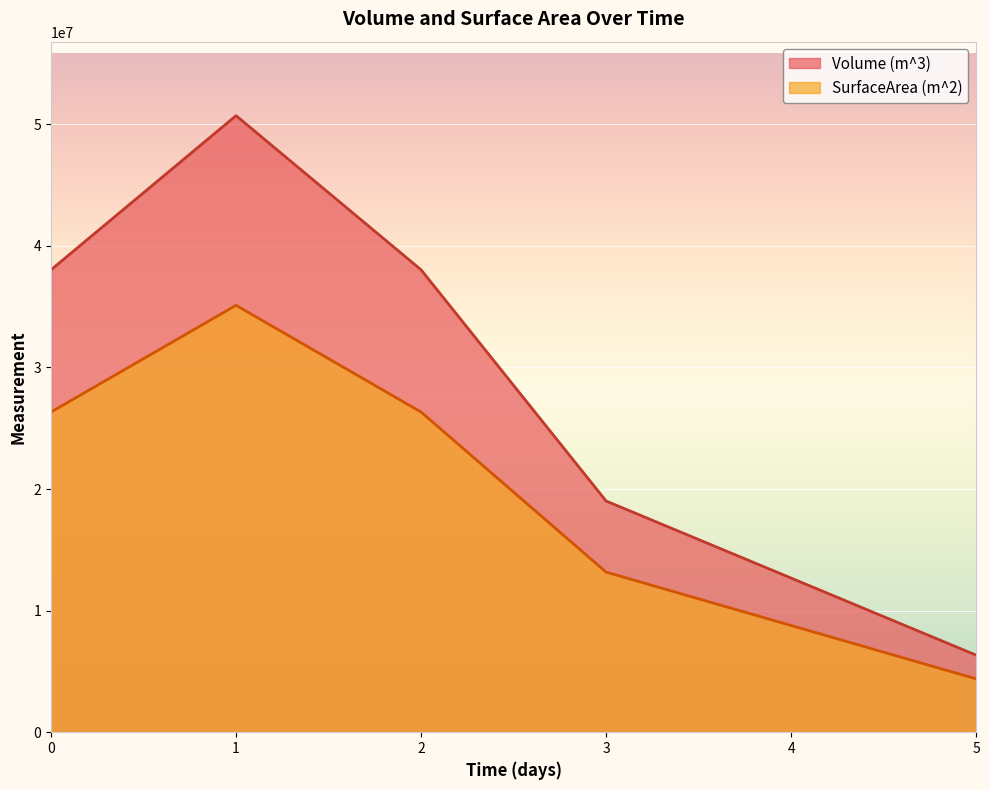

What is the sum of the SurfaceArea (m^2) values at 3 and 2?

39498000.0